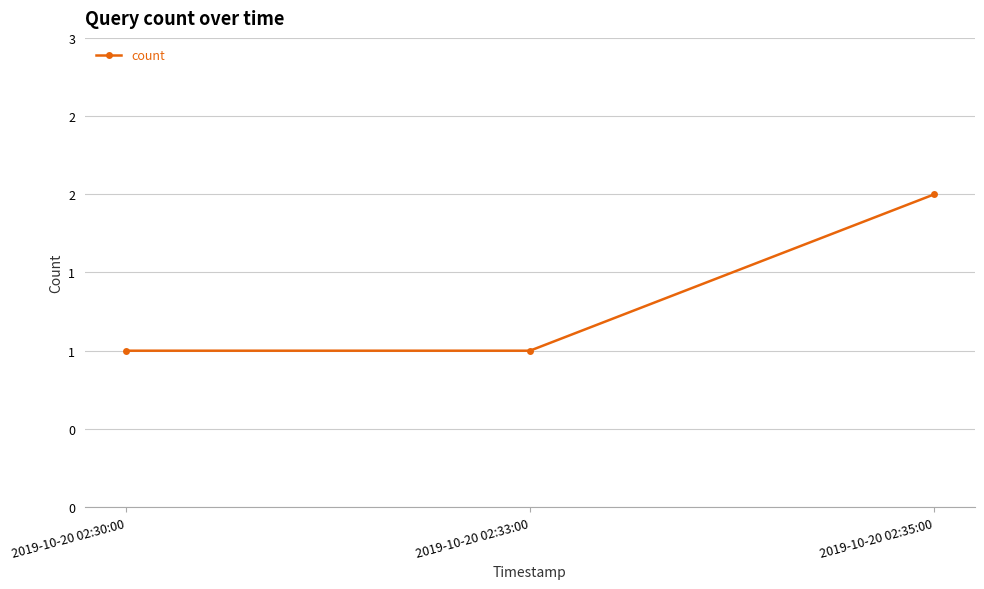

What is the ratio of the value at 2019-10-20 02:30:00 to the value at 2019-10-20 02:35:00?

0.5